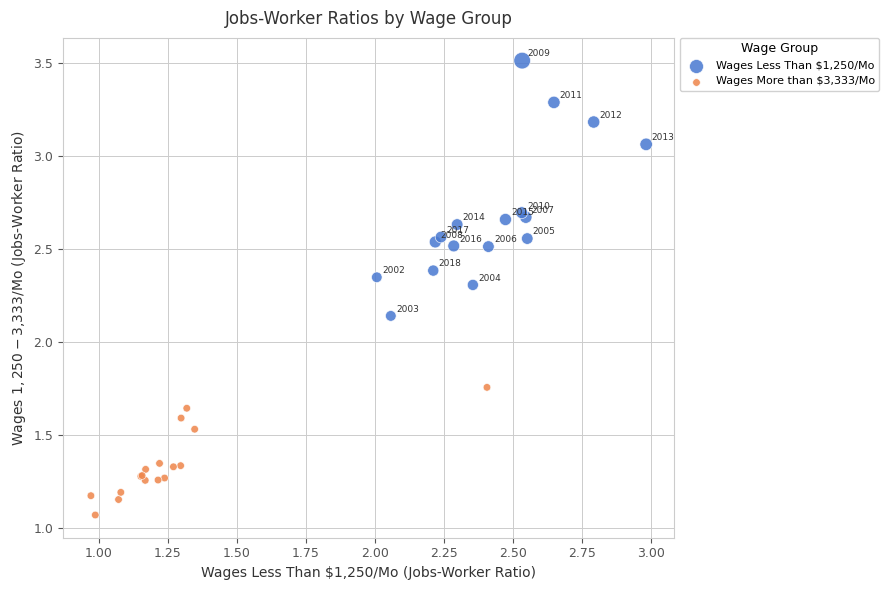

Which series has the widest spread of Y values?

Wages Less Than $1,250/Mo